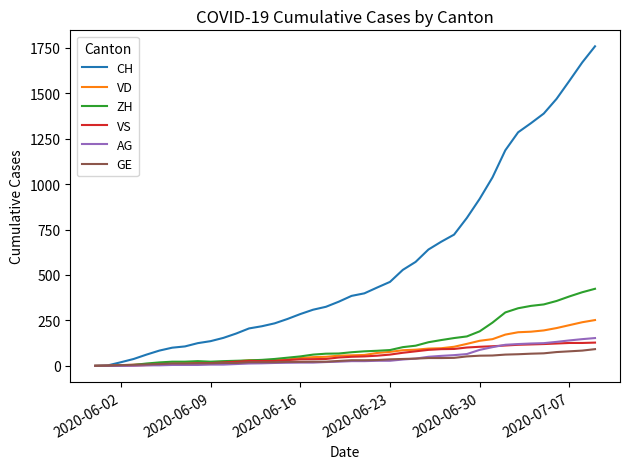

Which series has the widest spread of values?

CH